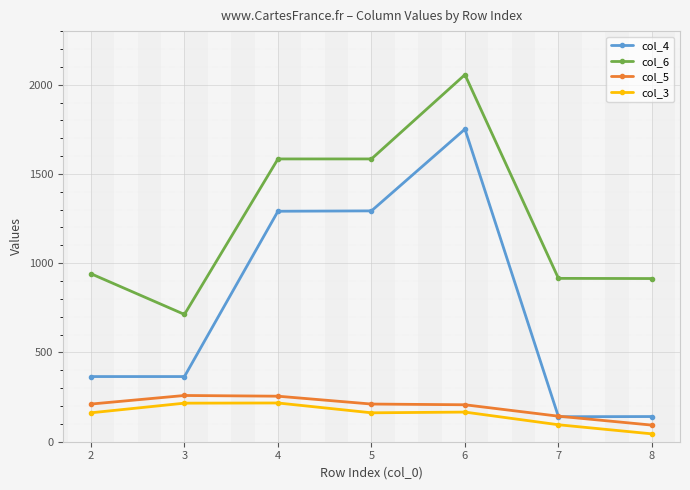

Read the col_3 value at 6, to the nearest 10.

170